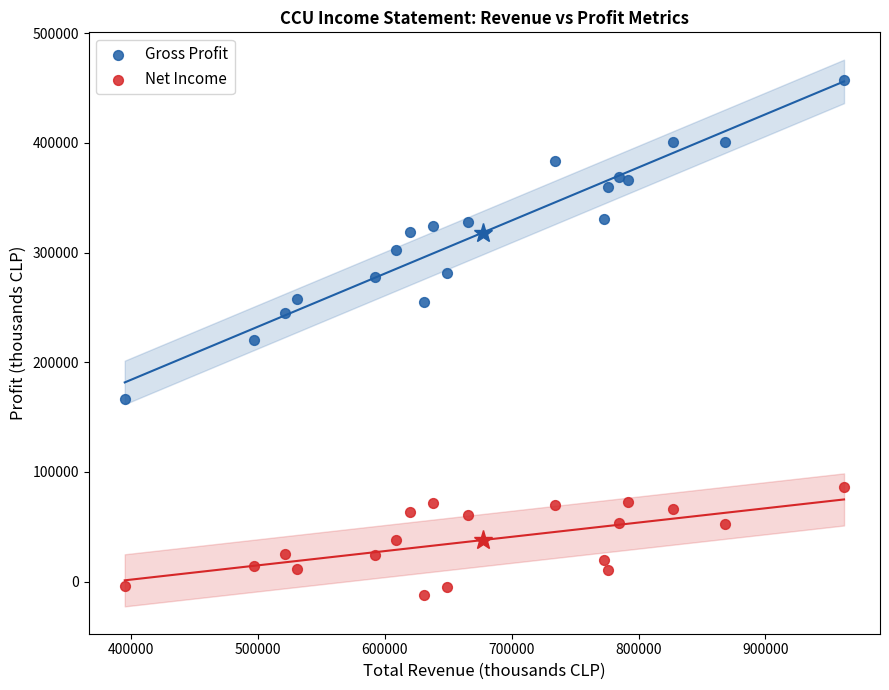

Which series contains the lowest Y value?

Net Income